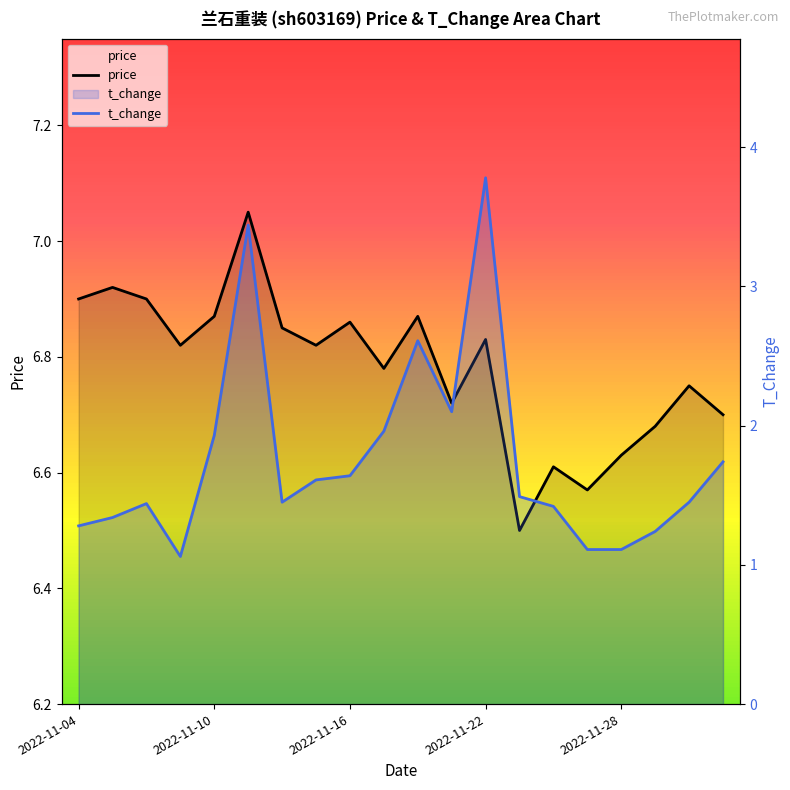

At how many categories does at least one series exceed 1?

20